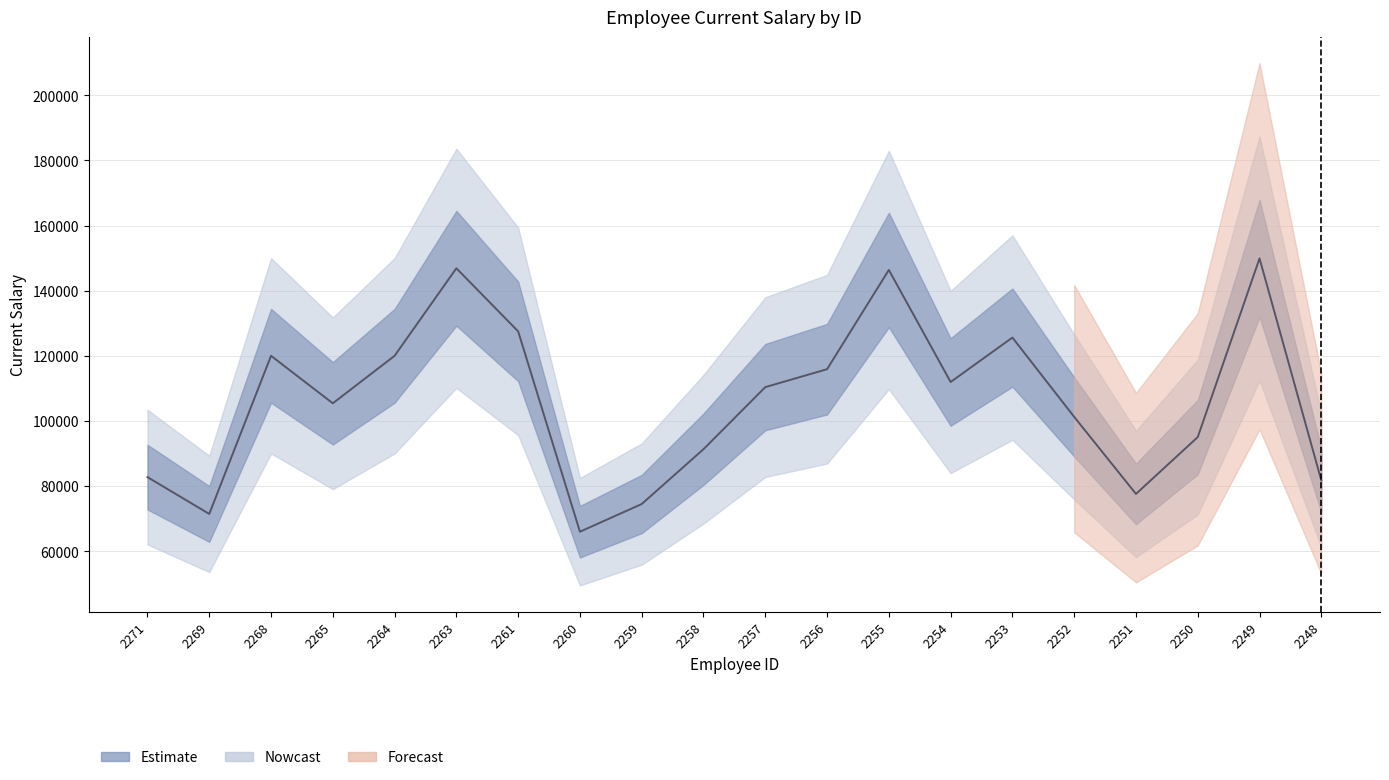

What is the greatest value displayed?

149904